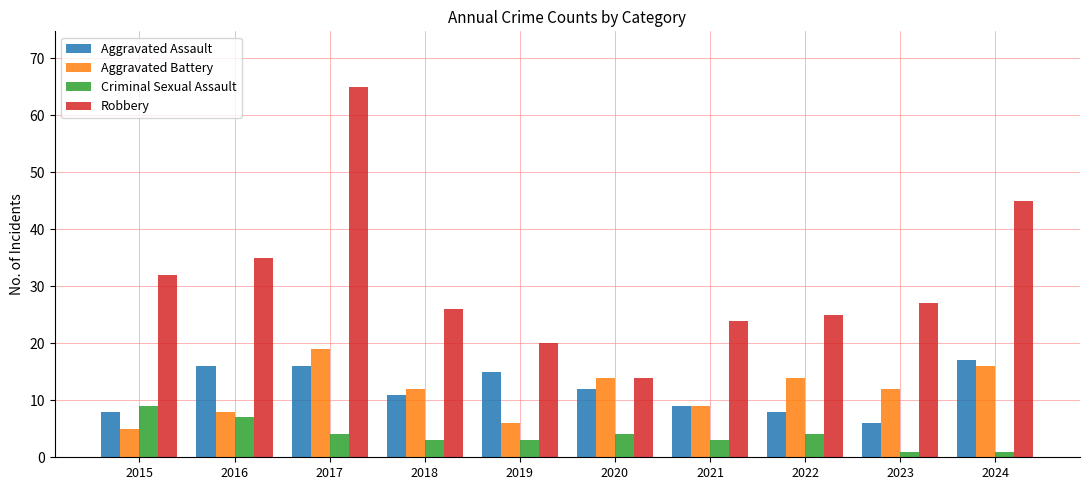

List the labels in order of Robbery value, smallest first.

2020, 2019, 2021, 2022, 2018, 2023, 2015, 2016, 2024, 2017